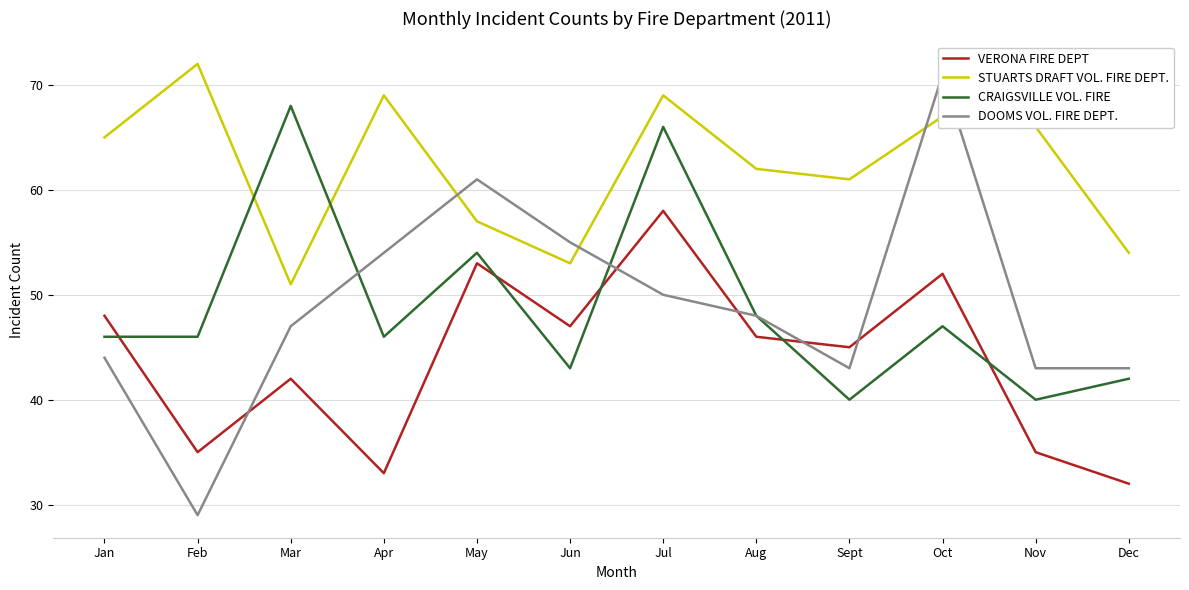

Where does the DOOMS VOL. FIRE DEPT. series first go above 48?

Apr